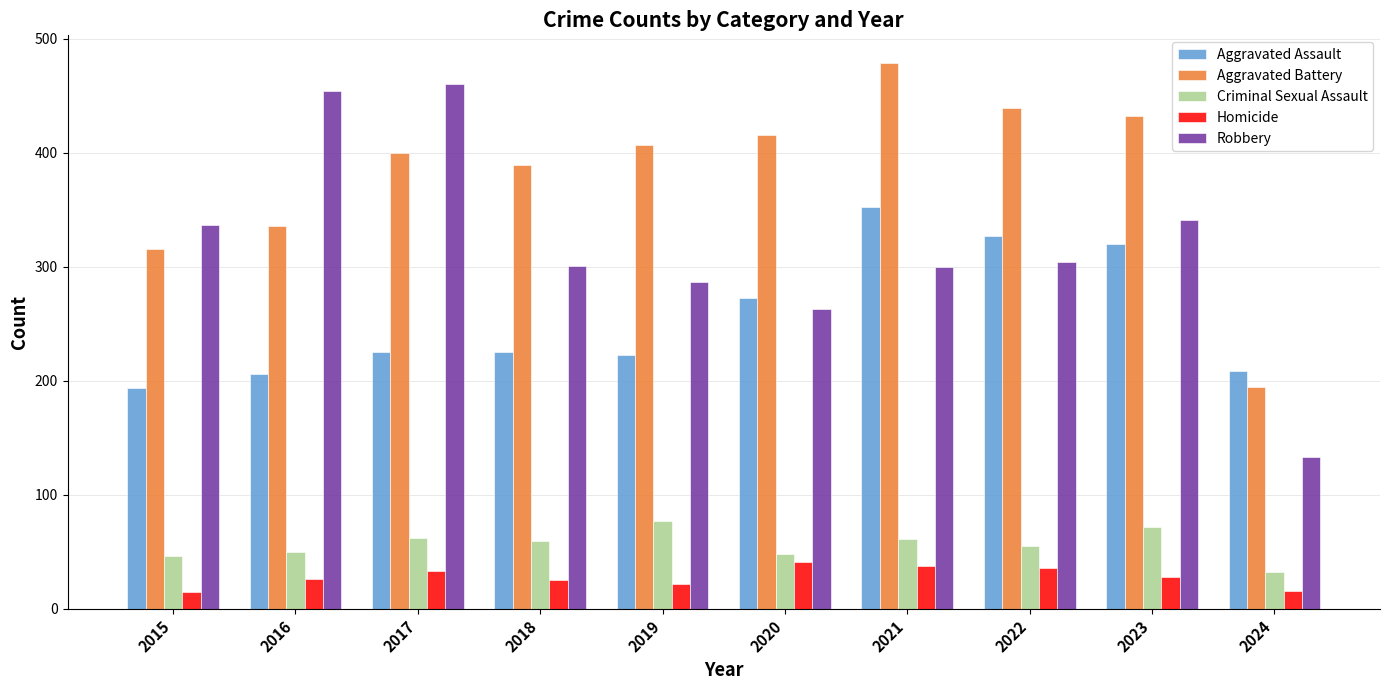

What is the maximum value for Criminal Sexual Assault?

77